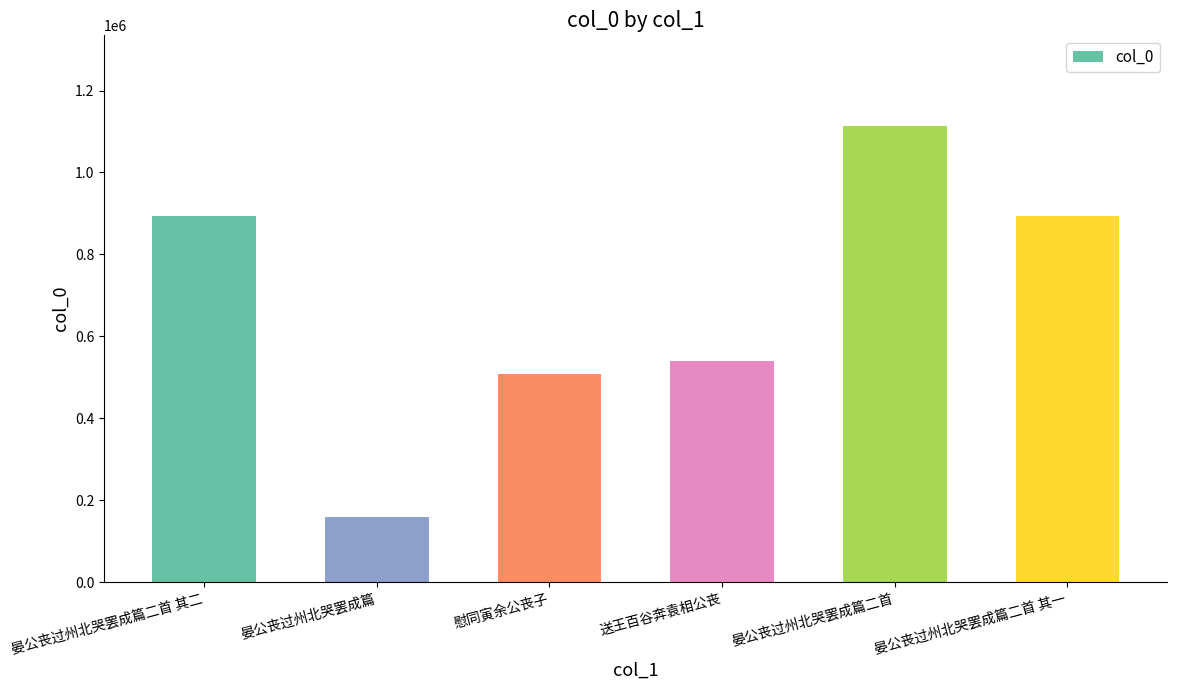

What is the change in value from 晏公丧过州北哭罢成篇二首 其二 to 送王百谷奔袁相公丧?

-355150